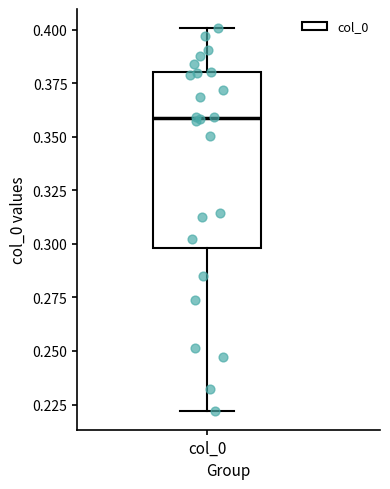

Read this box plot against the y-axis: the position of the median line, the range covered by the box, and the ends of both whiskers. The values are not printed on the chart, so give them approximately, as read against the axis.

median 0.36, box 0.30 to 0.38, whiskers 0.22 to 0.40